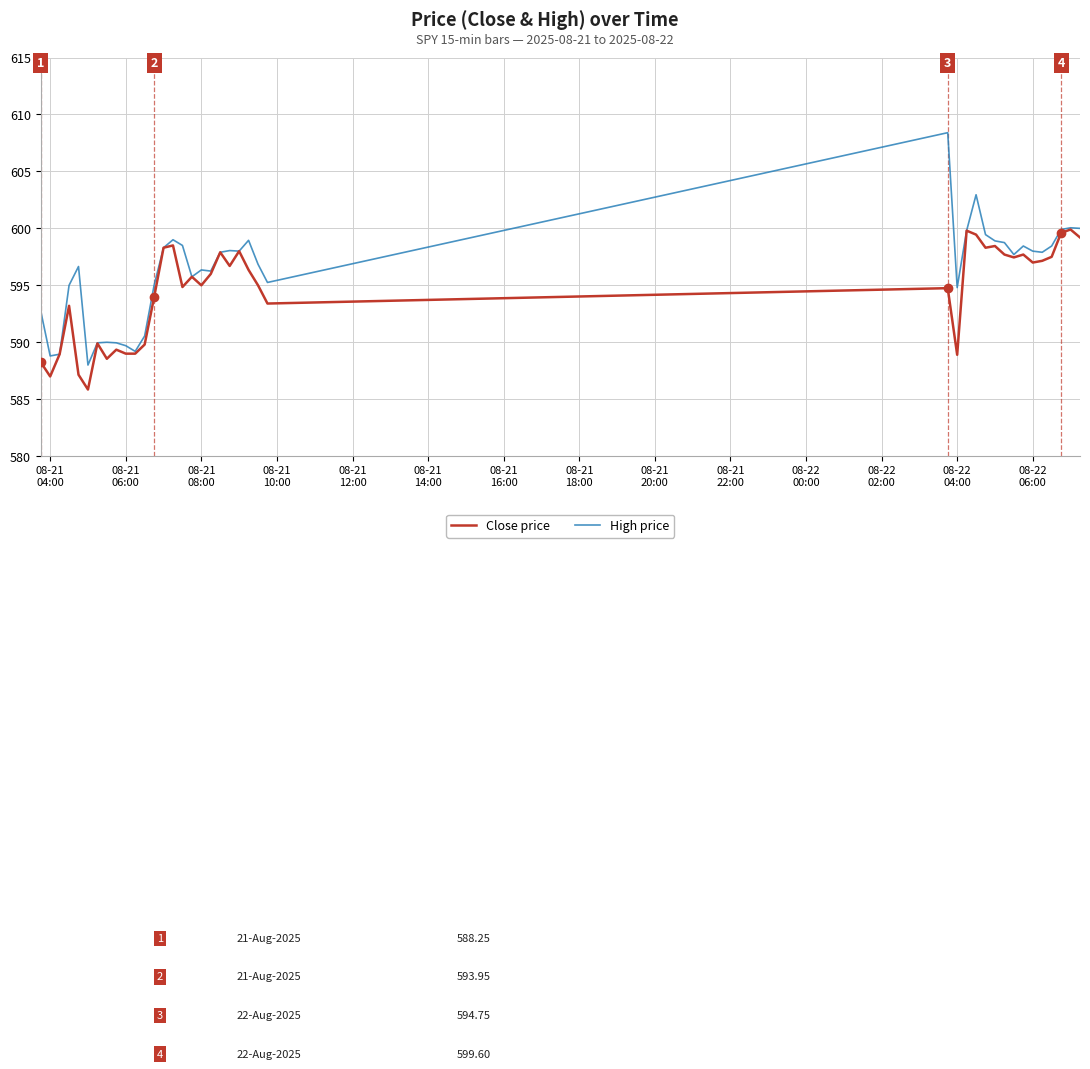

At how many categories does at least one series exceed 587?

40